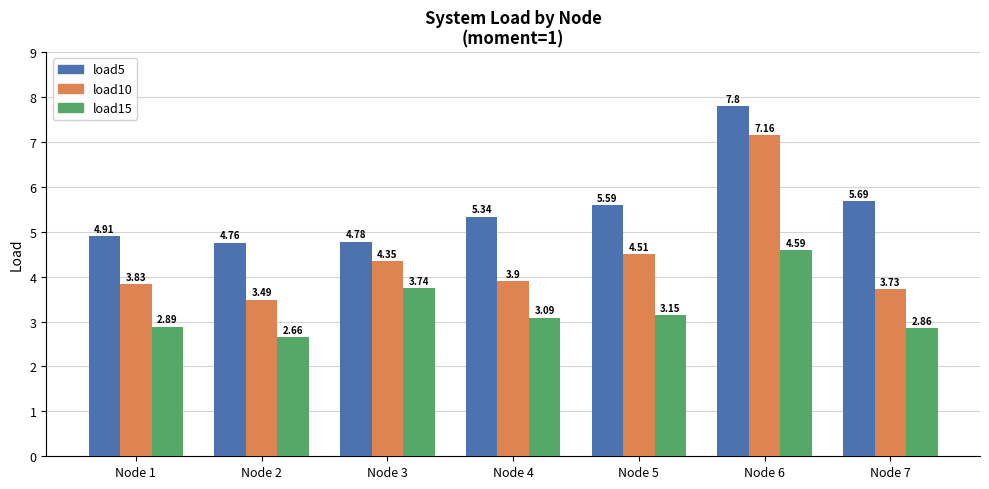

The load5 series shows 4.8 at Node 3. True or false?

True